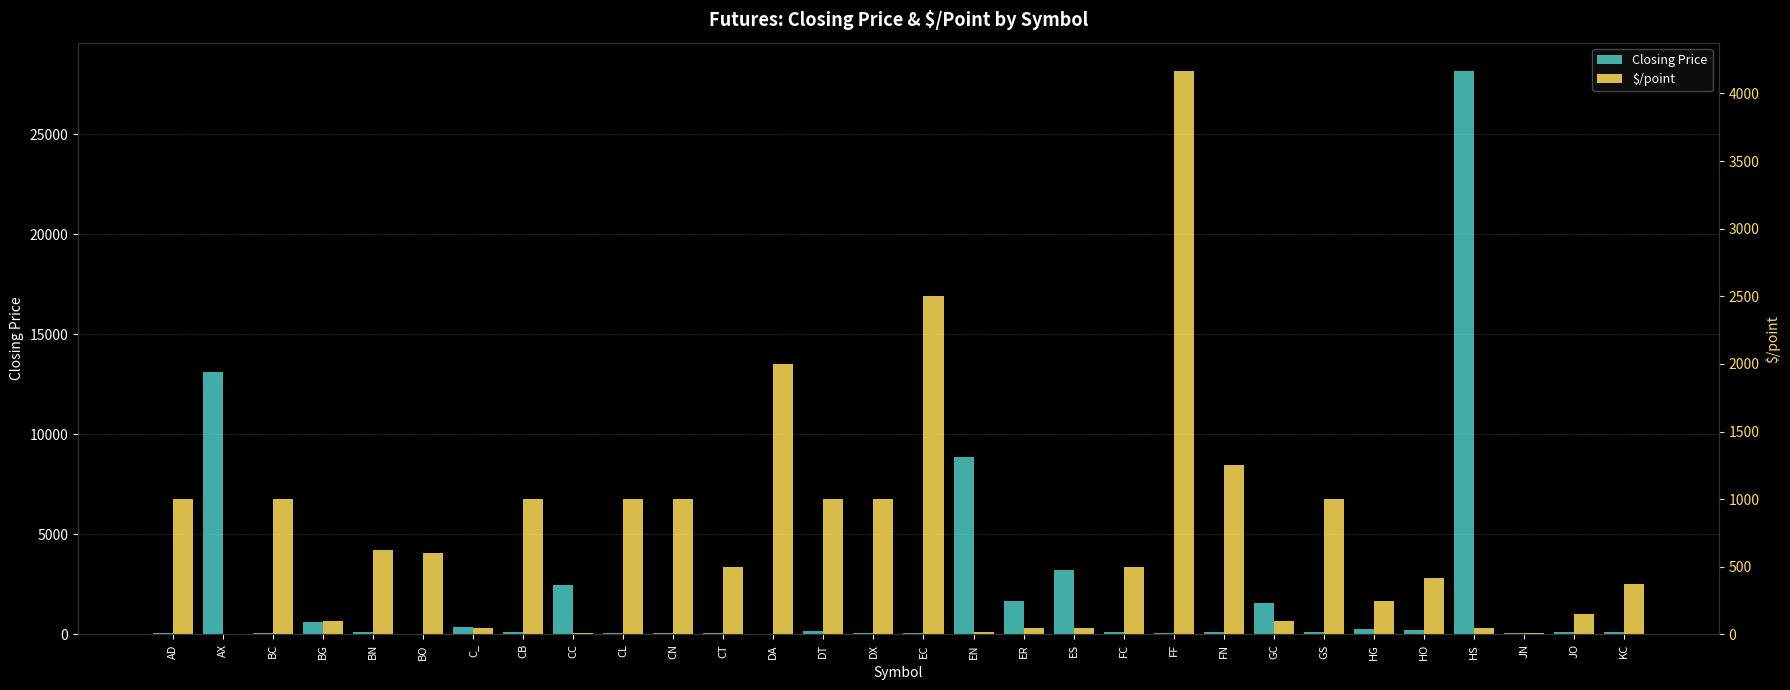

True or false: $/point has a value of 100.0 at BG.

True